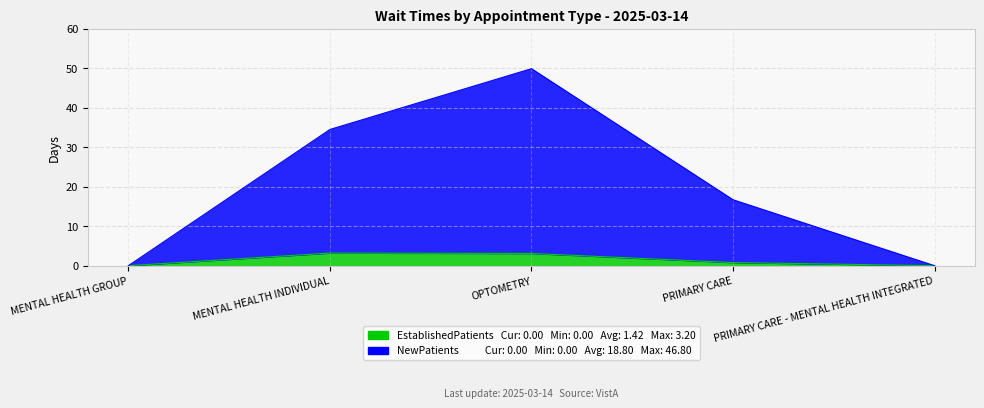

What is the label of the 2nd point from the right?

PRIMARY CARE